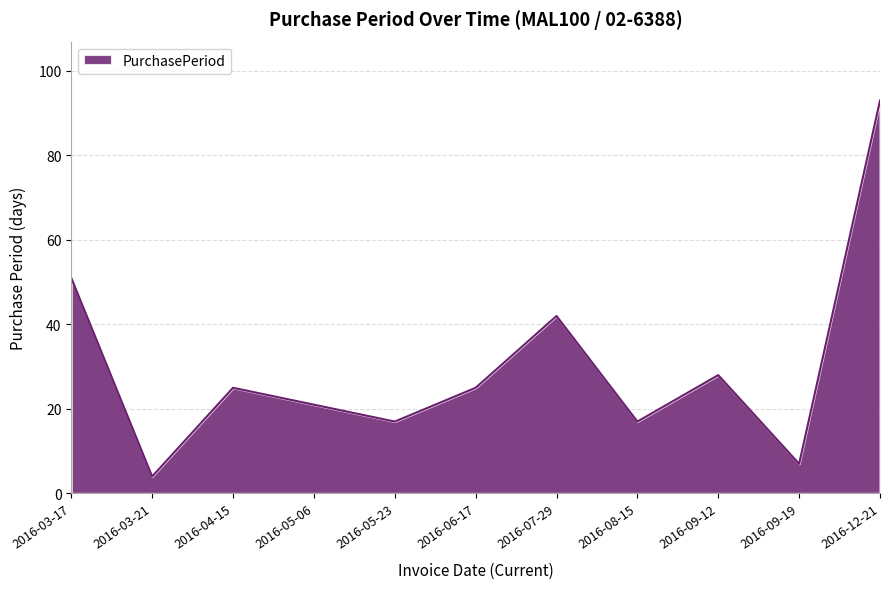

What is the difference between the maximum and minimum values?

89